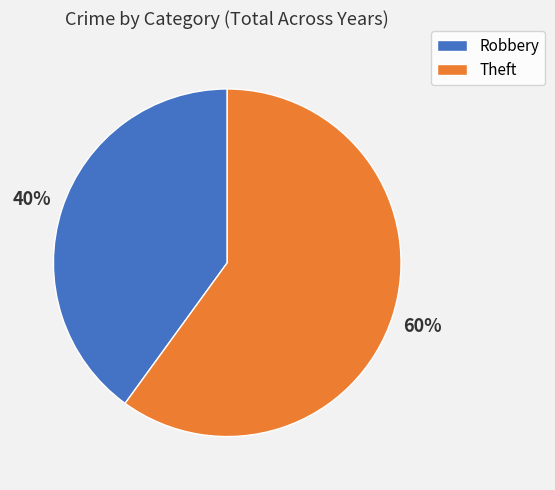

Which category has the biggest portion of the pie?

Theft